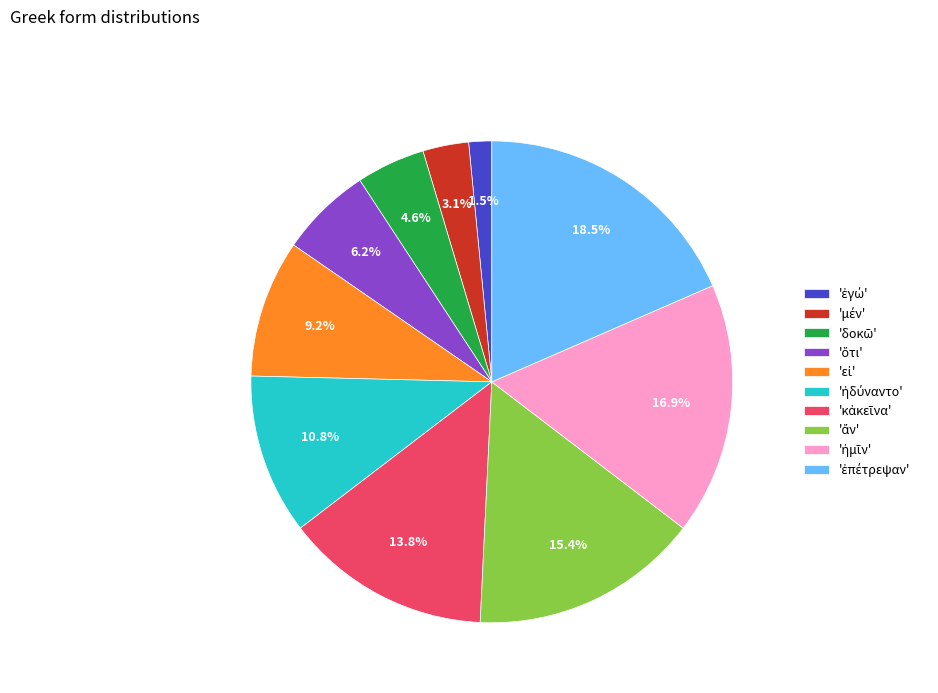

How many slices are in this pie chart?

10